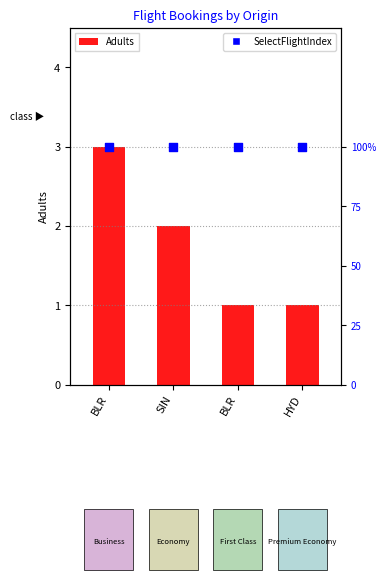

Which series reaches the maximum Y coordinate?

Adults